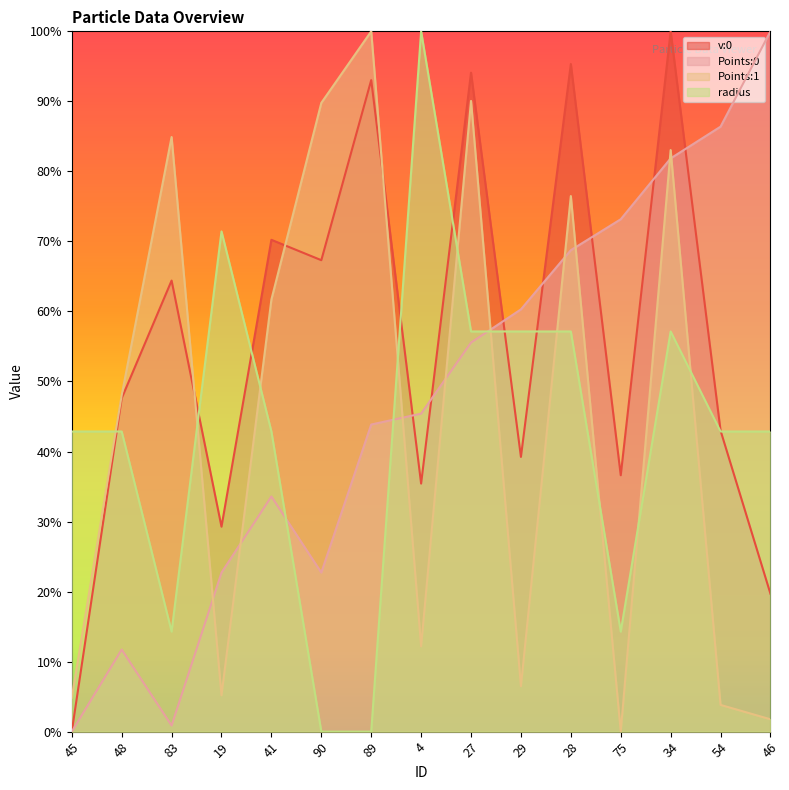

What is the difference between the maximum and second lowest values in the Points:1 series?

1.0